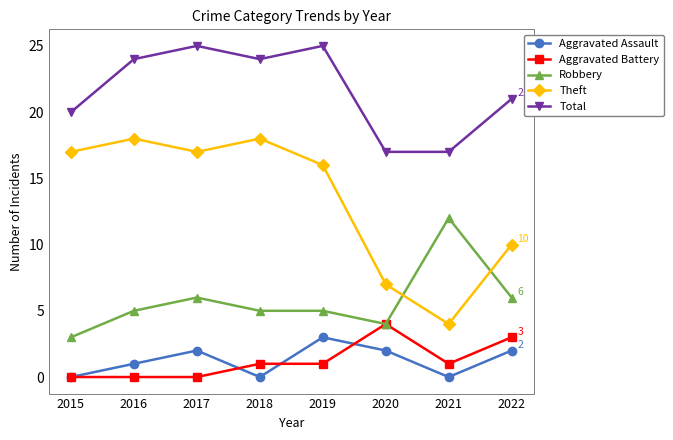

What value does the Robbery series have at 2017?

6